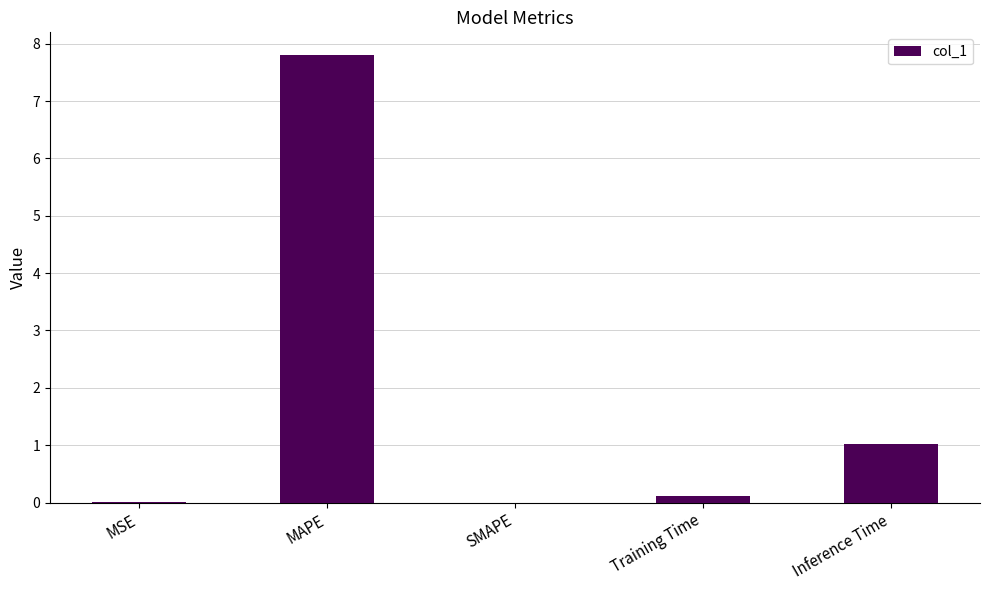

Where is the data nearest to the value 3?

Inference Time